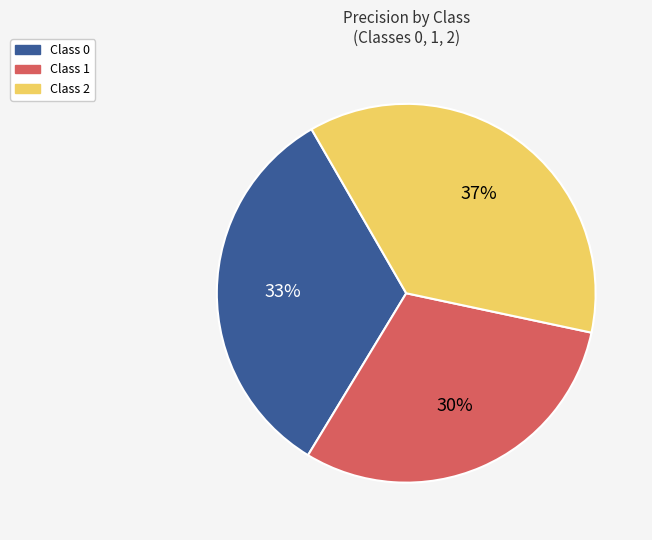

Which category has the smallest portion of the pie?

Class 1